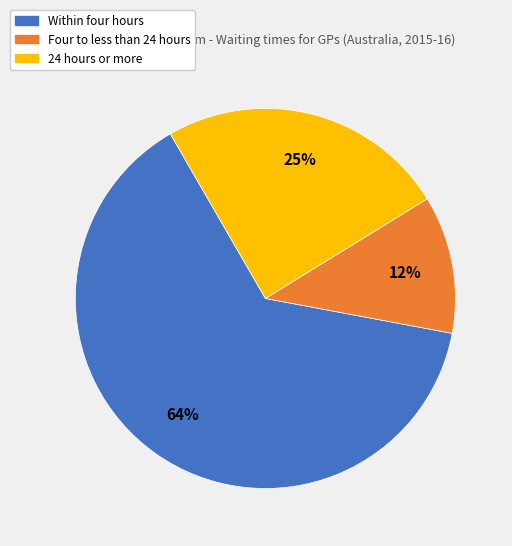

To the nearest percent, what portion does 24 hours or more represent?

25%